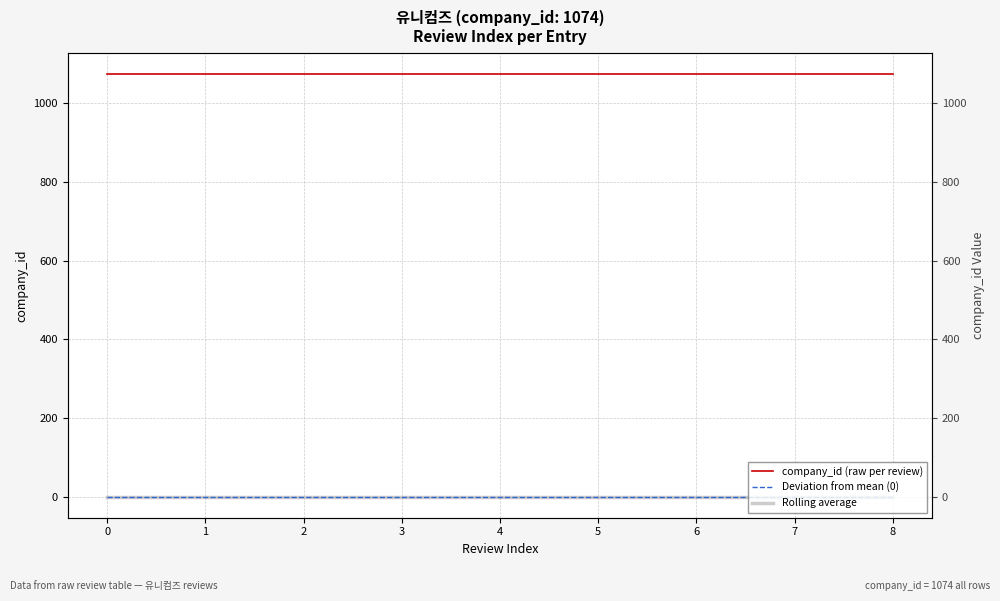

Which series has the largest total across all categories?

company_id (raw per review)